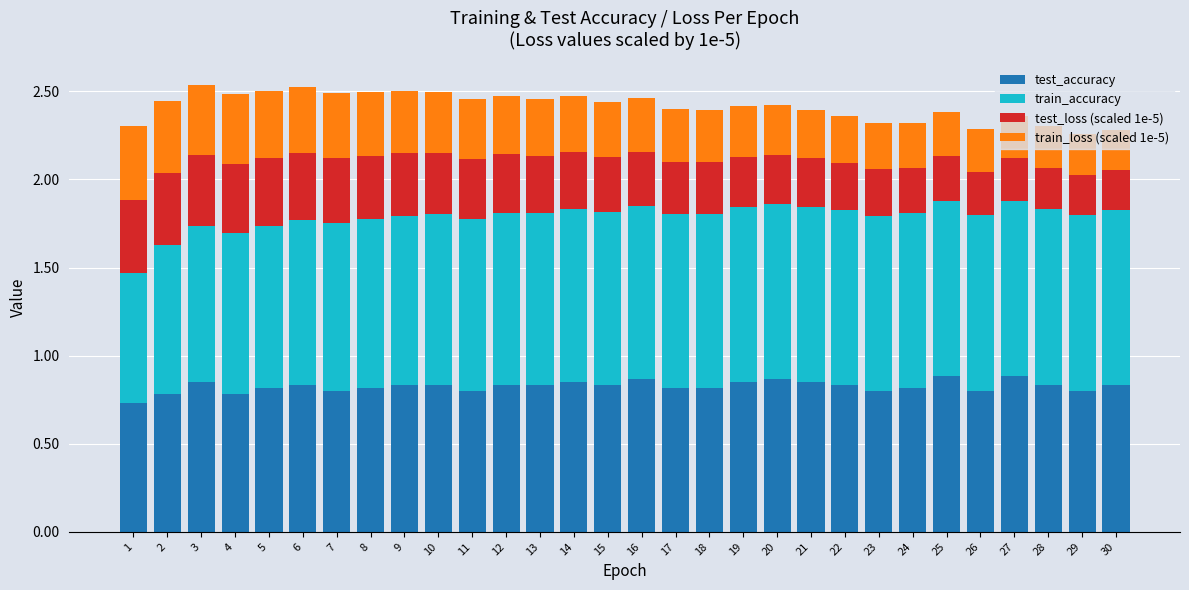

The test_accuracy series shows 0.9 at 19. True or false?

True